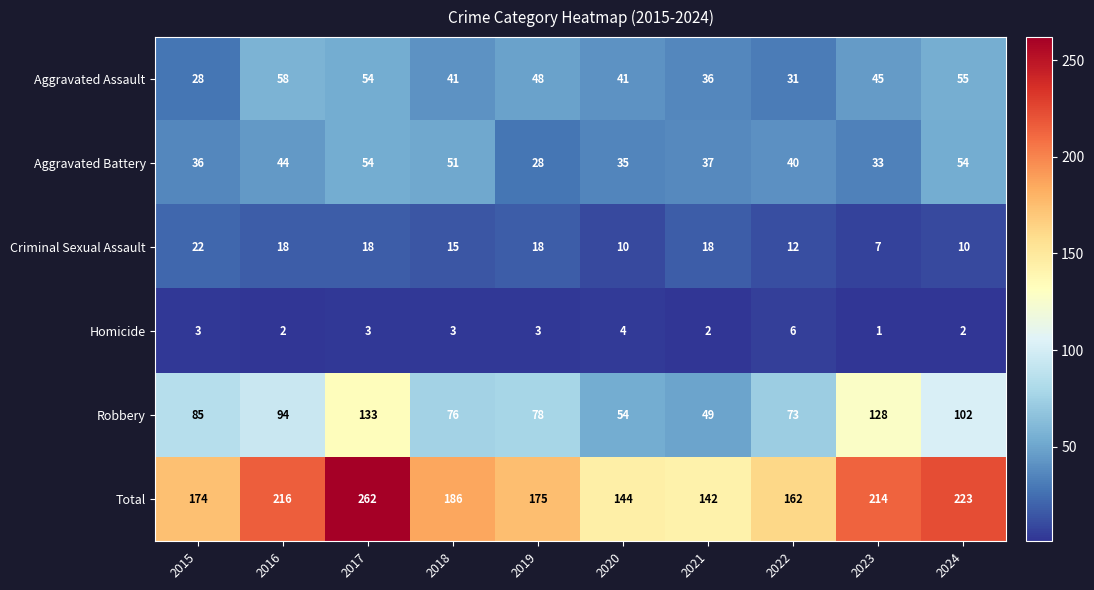

The value of Criminal Sexual Assault at 2017 is 18. True or false?

True